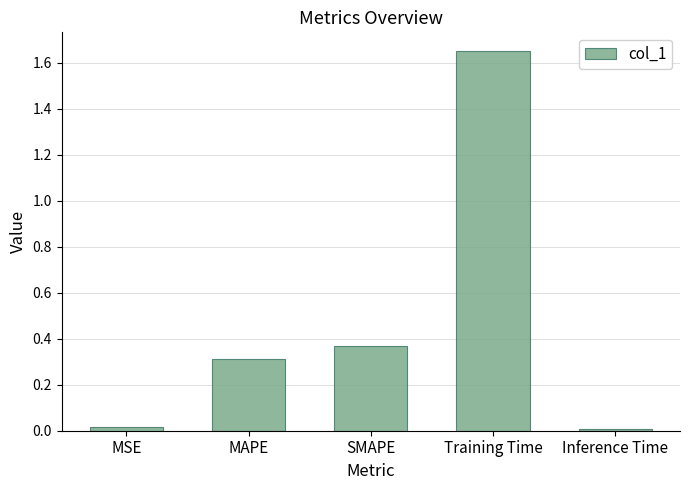

What is the average value?

0.5